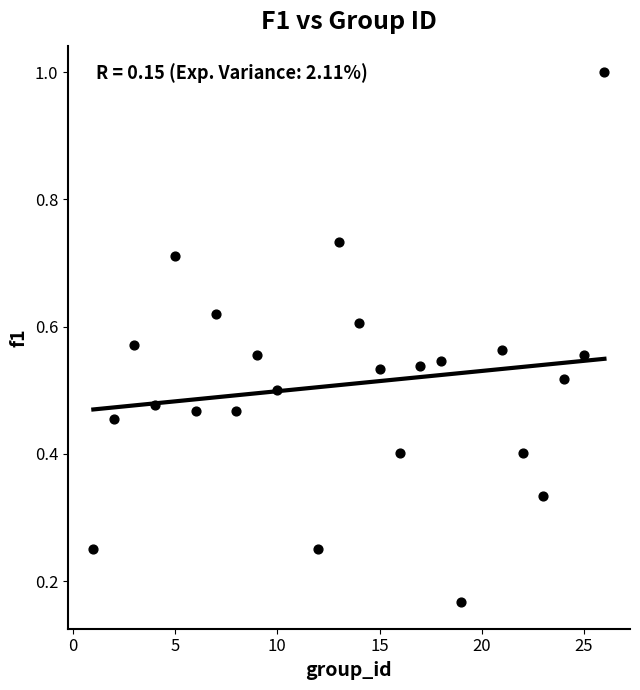

What is the range of X values (max minus min)?

25.0